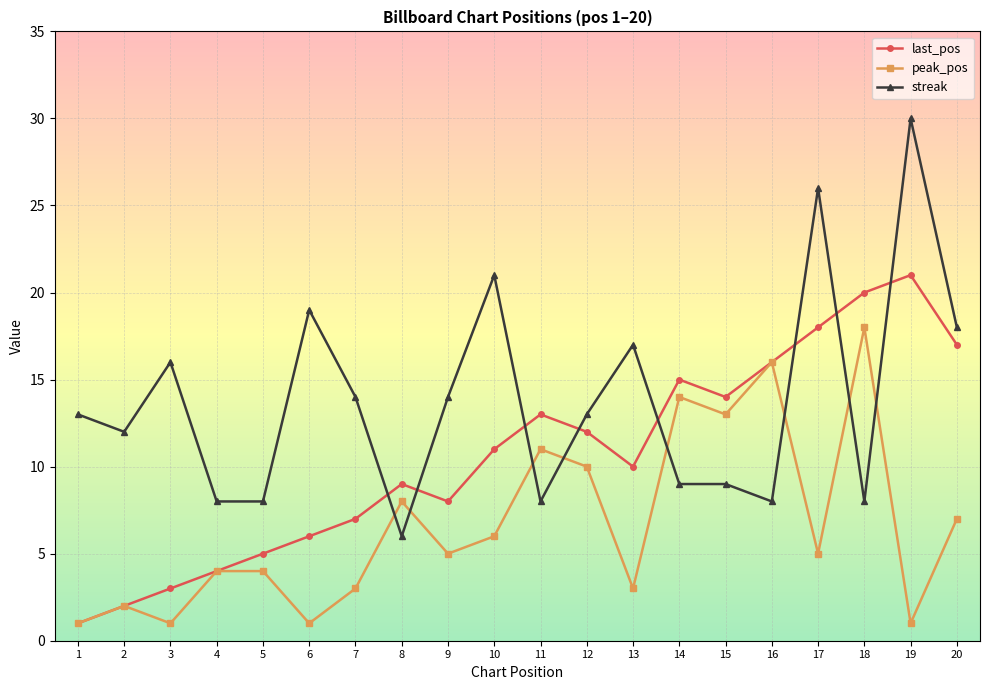

How many intersections are there between last_pos and streak?

8